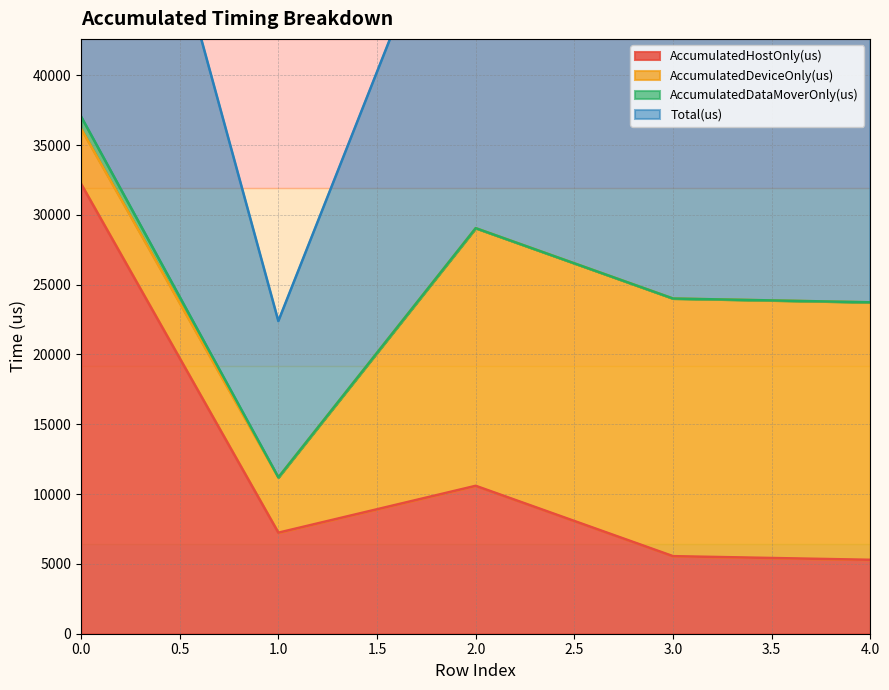

Where is the first local minimum for AccumulatedHostOnly(us)?

1